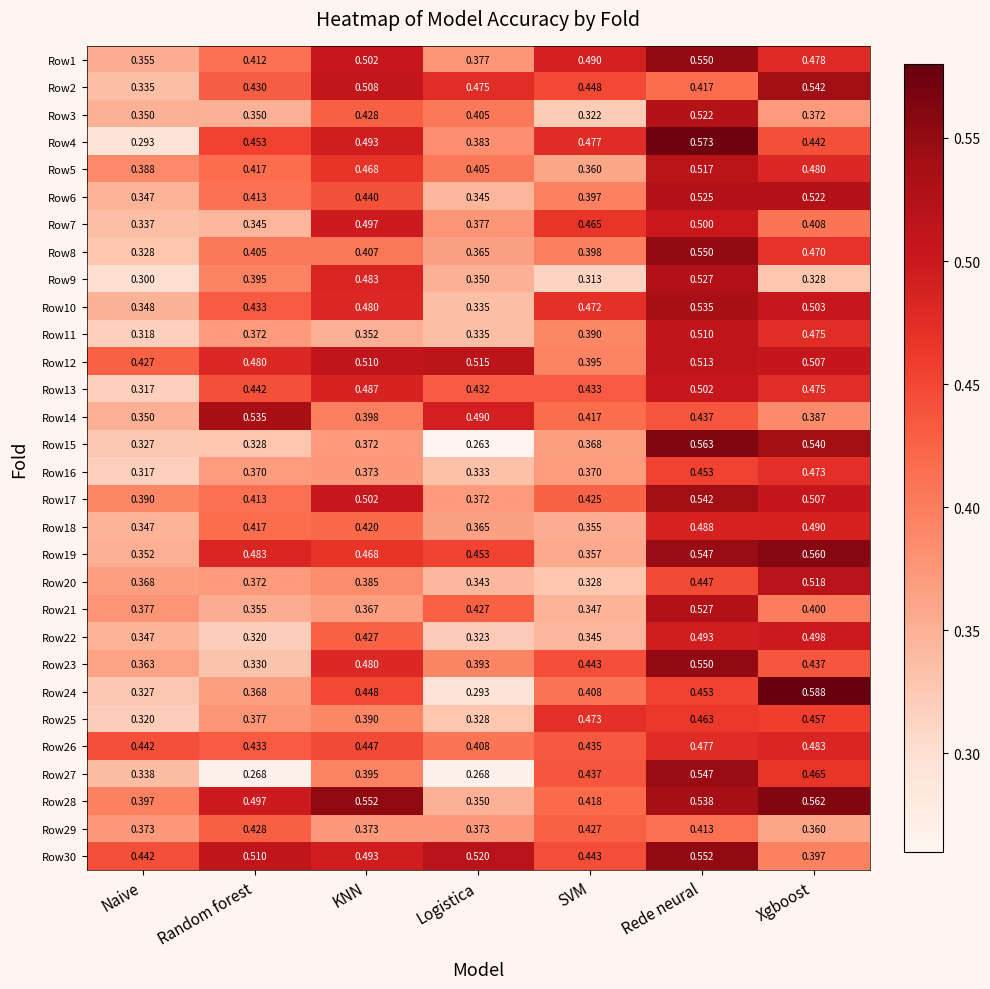

Where is Row6 nearest to the value 0?

Logistica